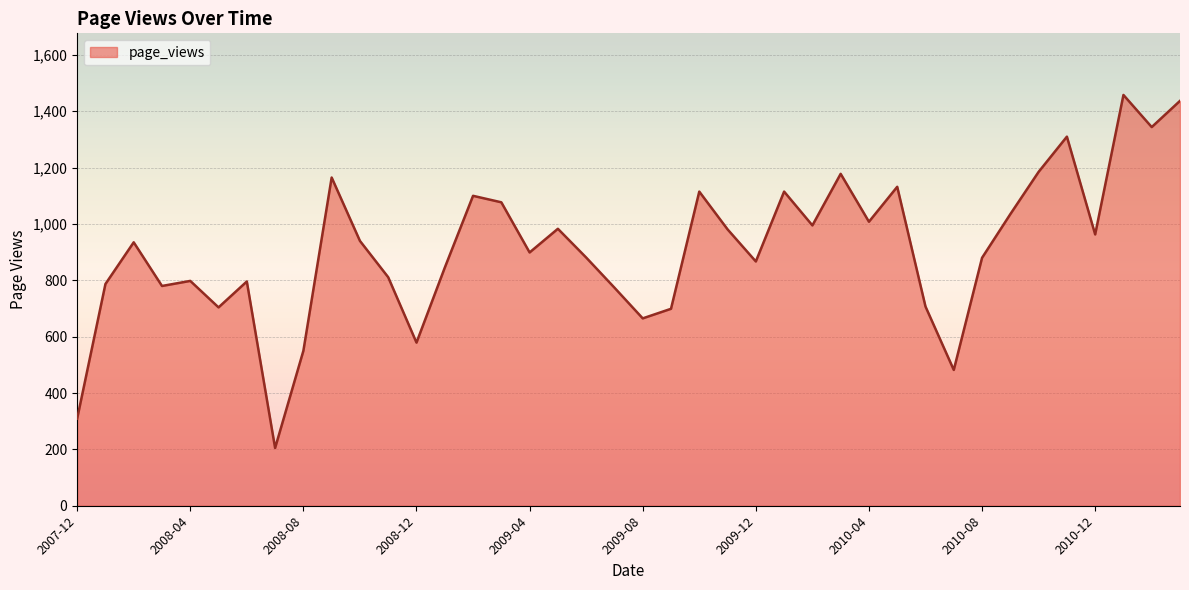

What is the greatest value displayed?

1458